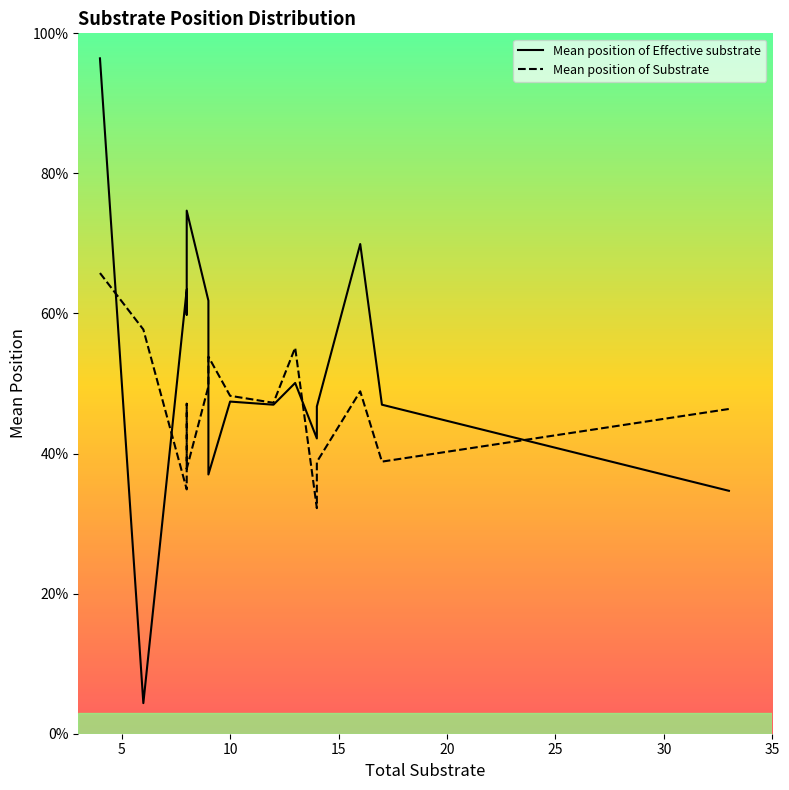

Reading left to right, transcribe all the data shown in this chart.

Mean position of Effective substrate: 1.0	0.0	0.6	0.6	0.7	0.6	0.4	0.5	0.5	0.5	0.4	0.5	0.7	0.5	0.3
Mean position of Substrate: 0.7	0.6	0.3	0.5	0.4	0.5	0.5	0.5	0.5	0.6	0.3	0.4	0.5	0.4	0.5